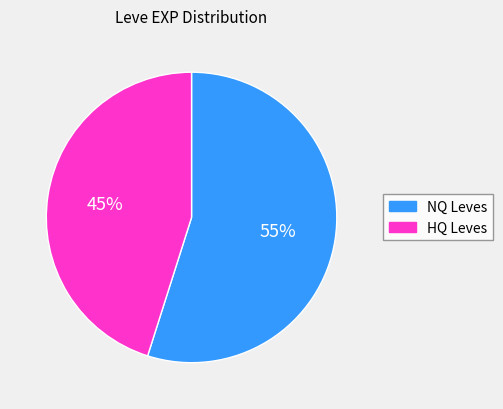

Which slice is the smallest?

HQ Leves